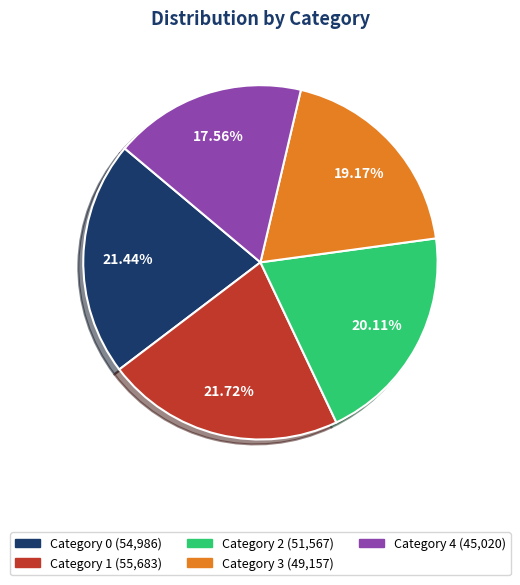

Is there any slice that represents more than half of the pie?

No